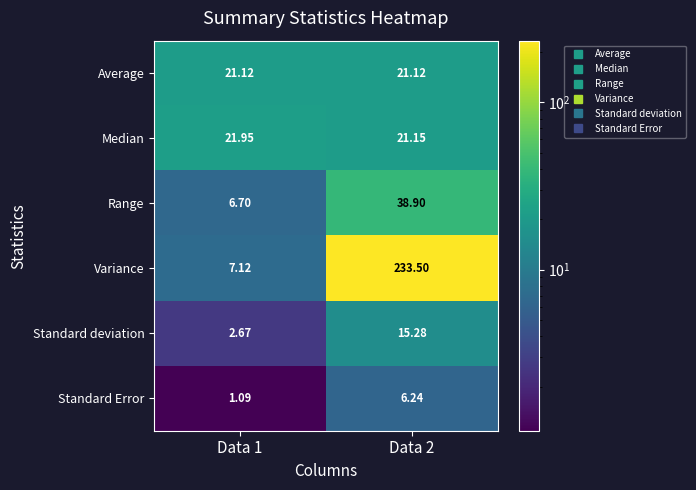

Which series changed the most between Data 1 and Data 2?

Variance